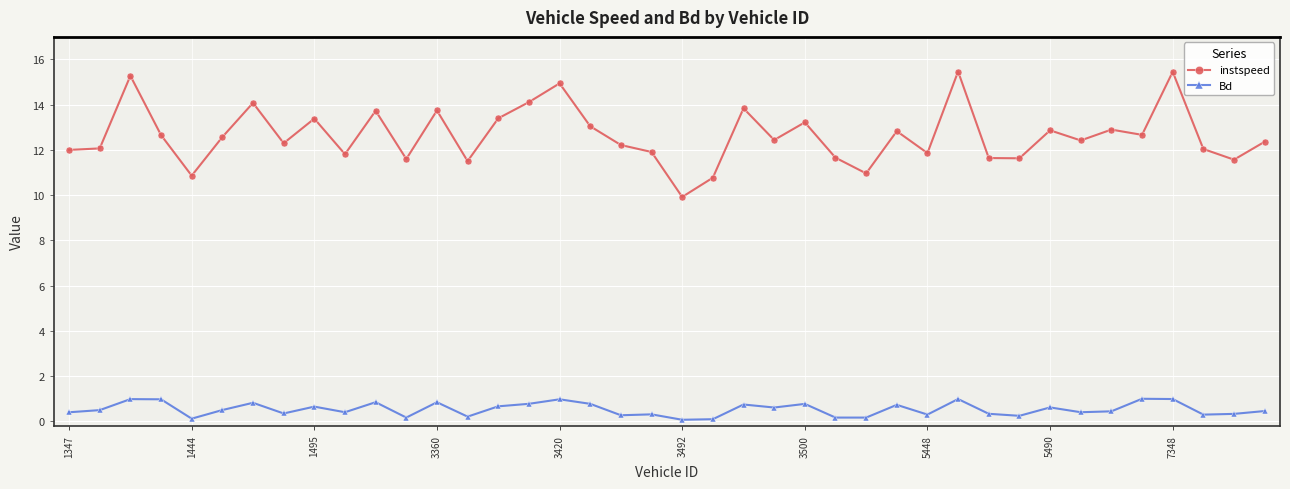

What is the value of the Bd point at the 9th from the left?

0.6